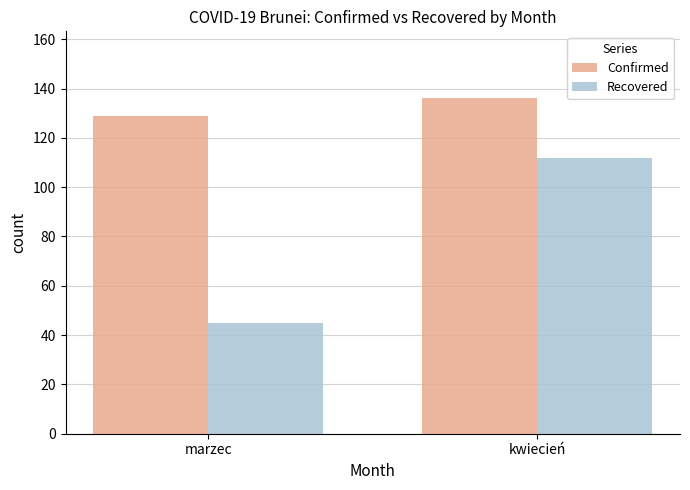

How many bars are there in total?

4